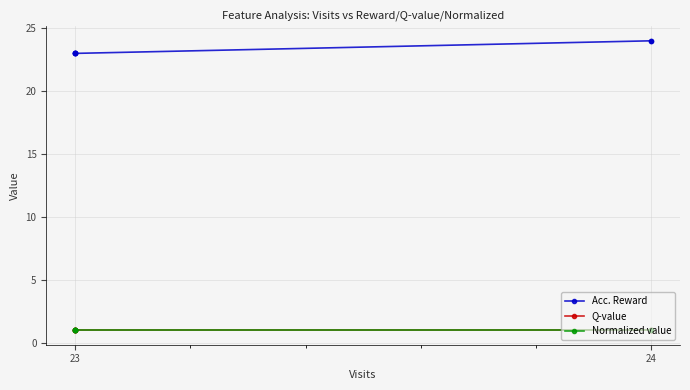

Between 5 and 6, which series saw the biggest shift?

Acc. Reward